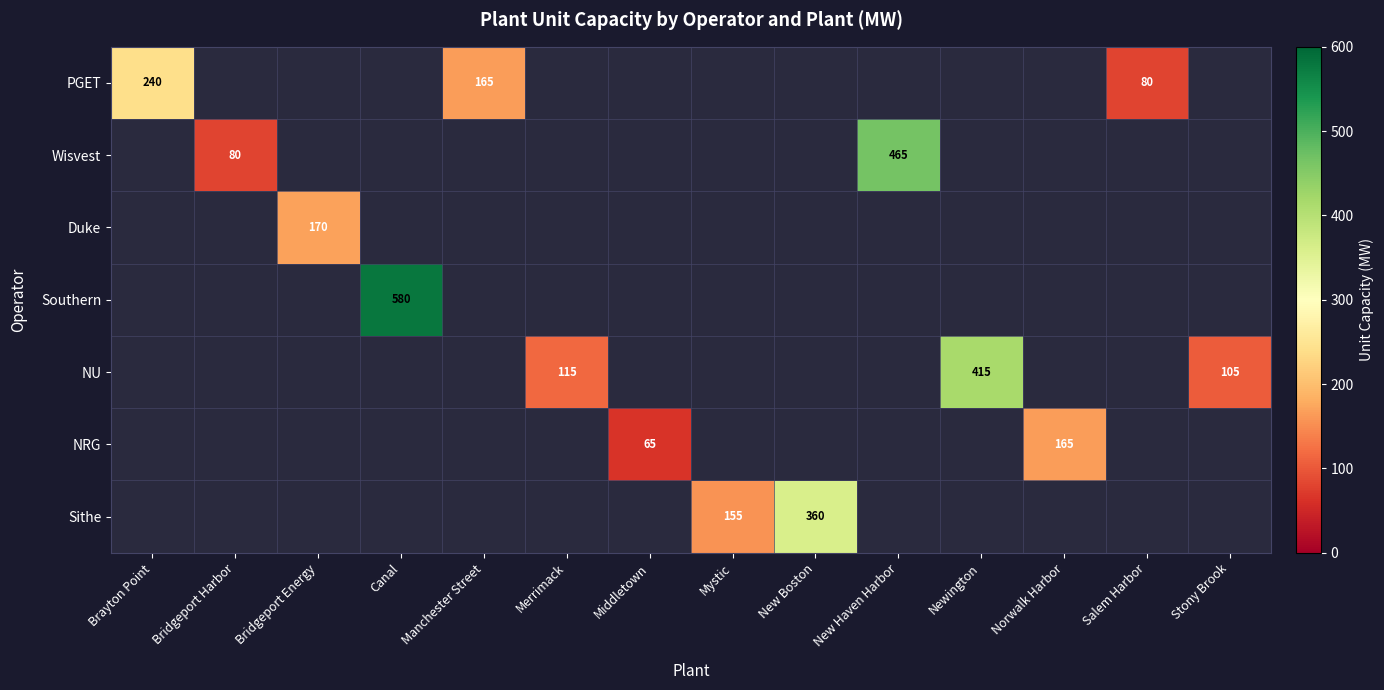

Is it true that PGET equals 95 at Manchester Street?

False